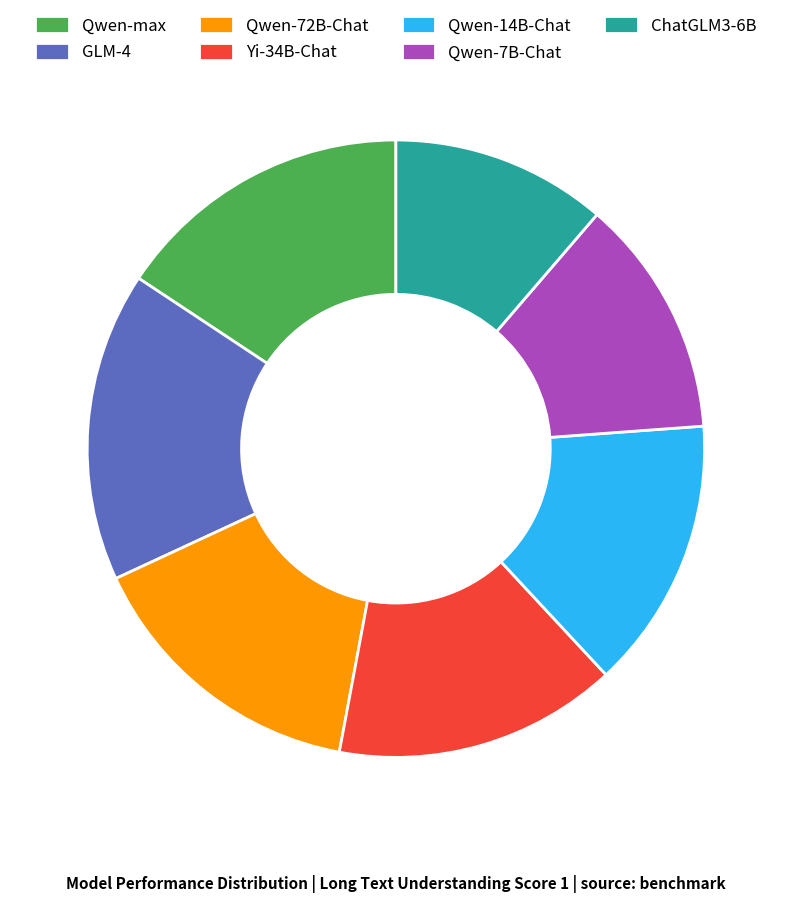

Which slice is the smallest?

ChatGLM3-6B